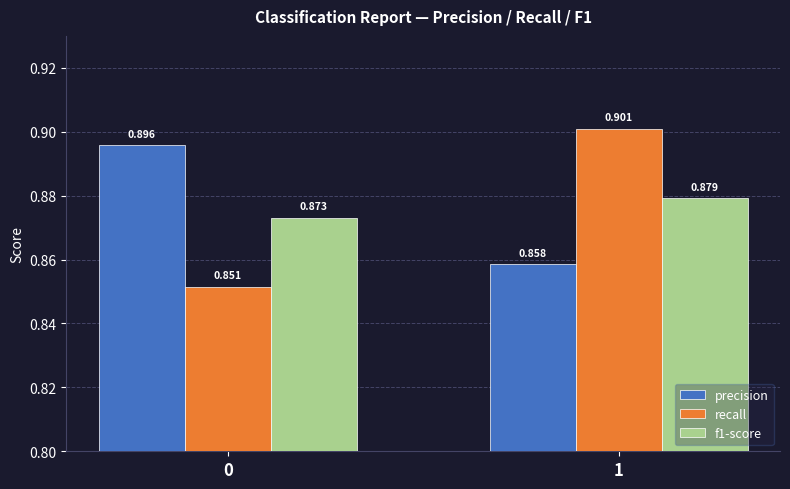

How many groups of bars are there?

2